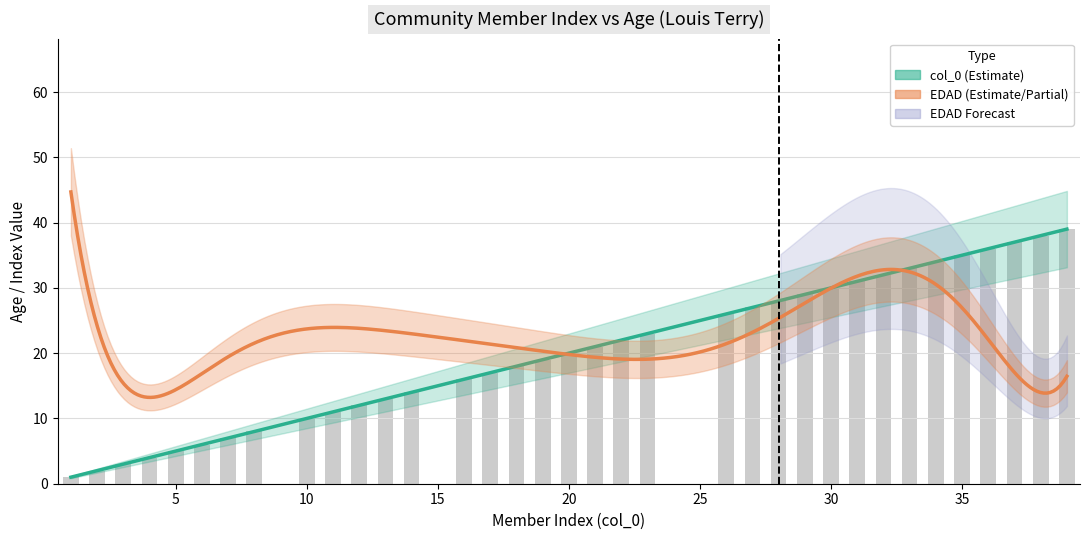

Rank the categories by value from lowest to highest.

1, 2, 3, 4, 5, 6, 7, 8, 10, 11, 12, 13, 14, 16, 17, 18, 19, 20, 21, 22, 23, 26, 27, 28, 29, 30, 31, 32, 33, 34, 35, 36, 37, 38, 39